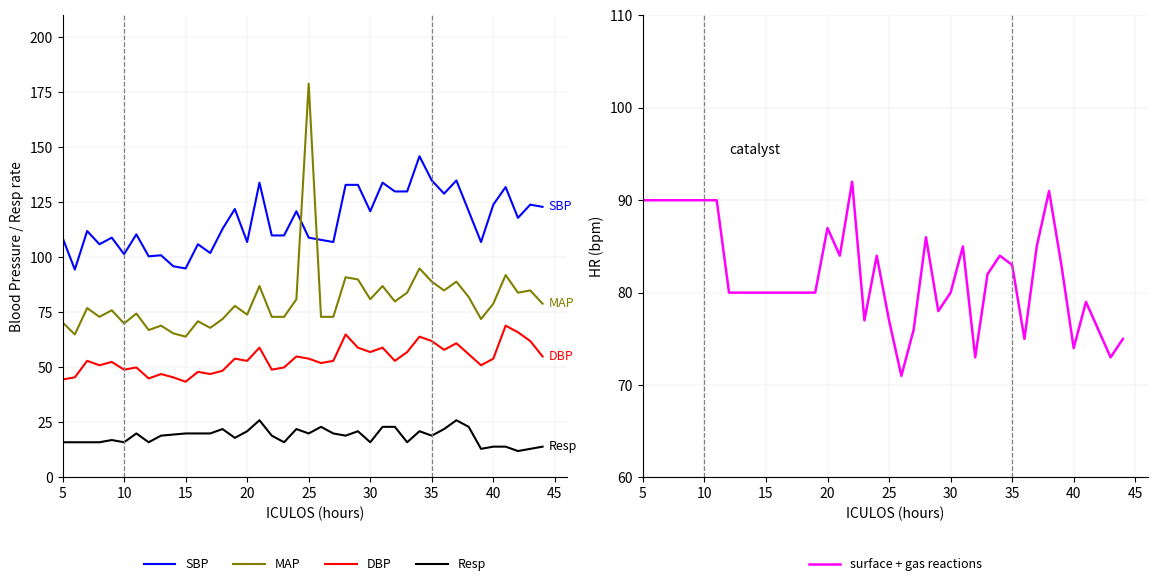

What is the maximum value for DBP?

69.0